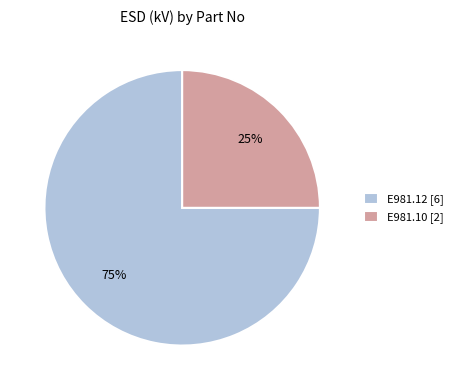

To the nearest percent, what percentage of the pie is E981.12?

75%